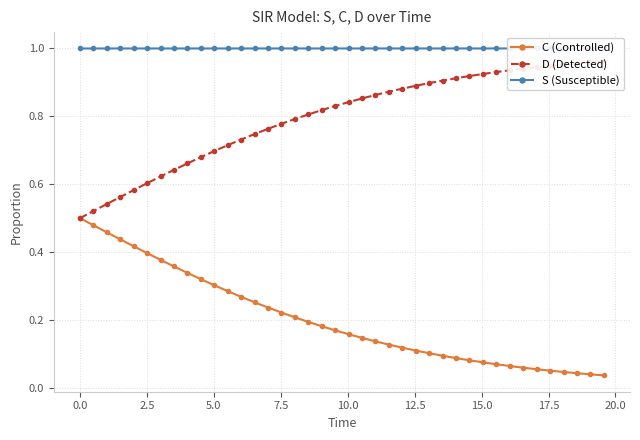

True or false: S (Susceptible) has more than 0 interior local peaks.

True